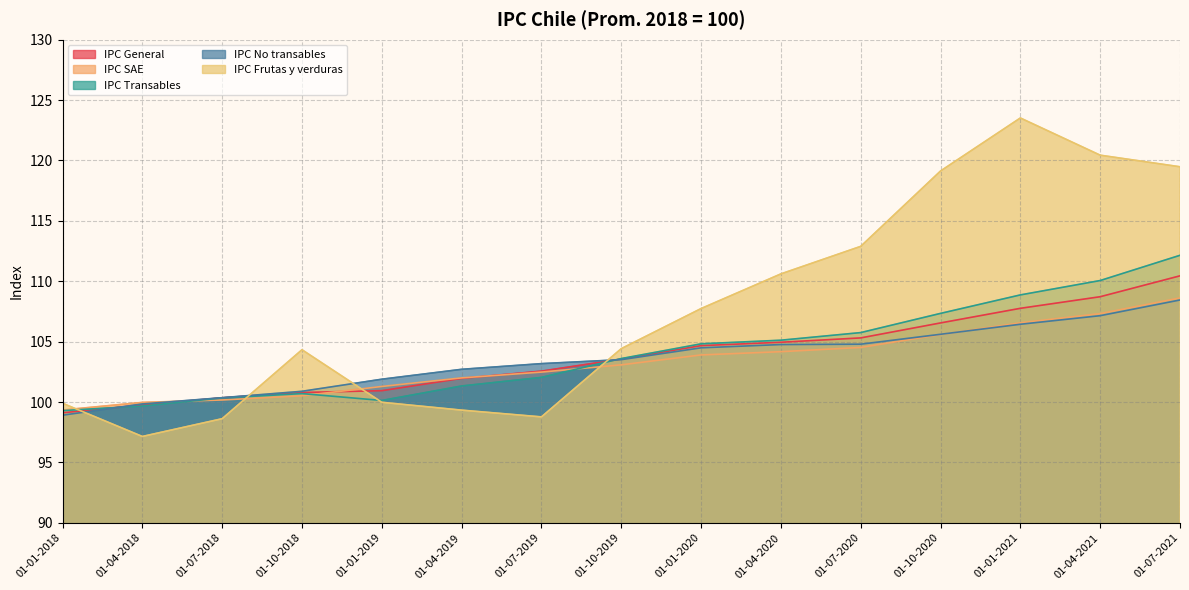

Which category has the lowest value in the IPC Transables series?

01-01-2018